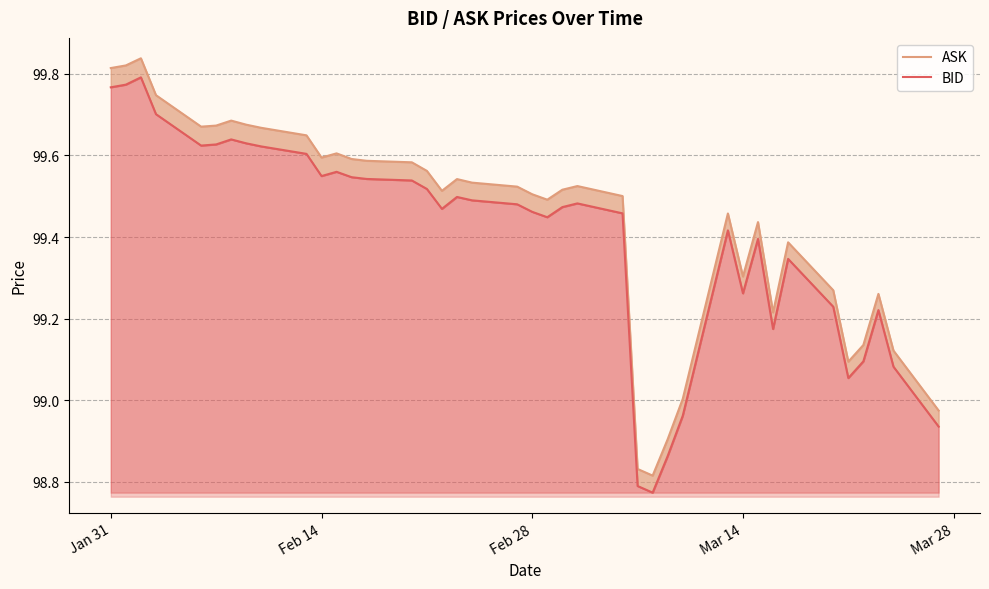

What is the greatest value displayed?

99.8